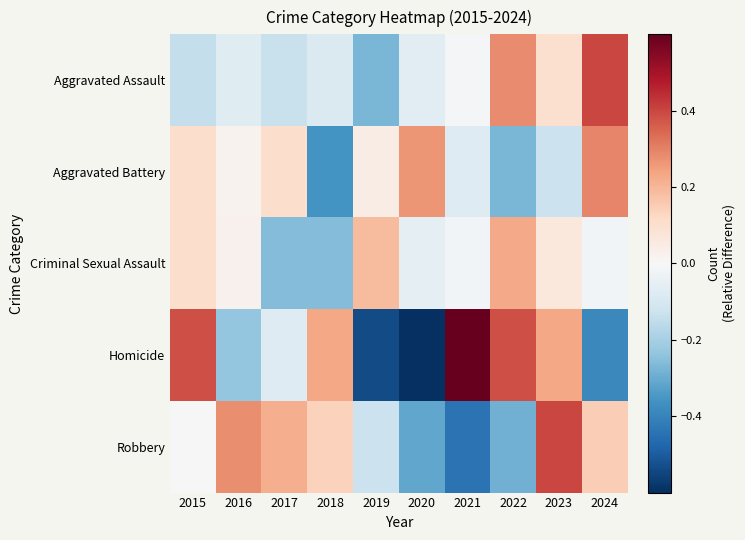

Which series has the largest range (max minus min)?

Homicide